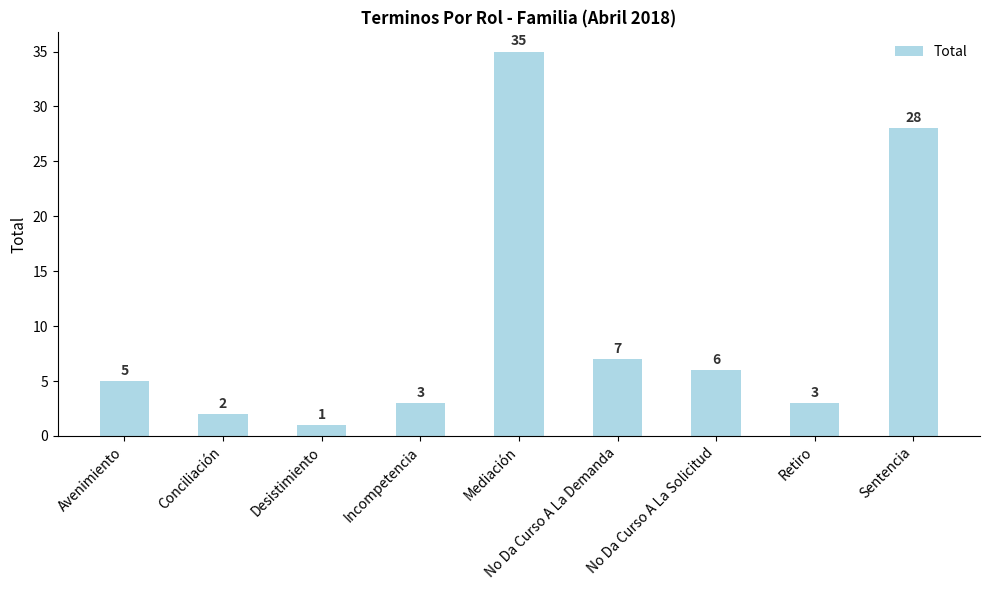

What is the change in value from Desistimiento to No Da Curso A La Demanda?

+6